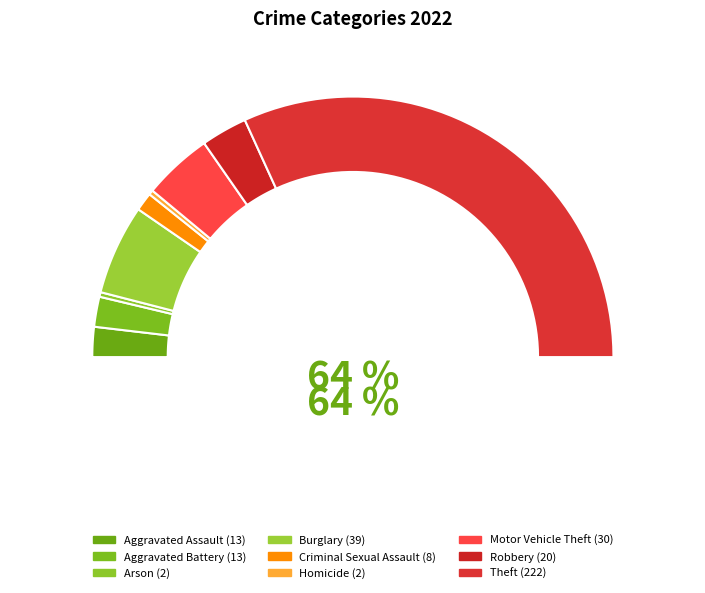

To the nearest percent, what is the average slice percentage?

11%